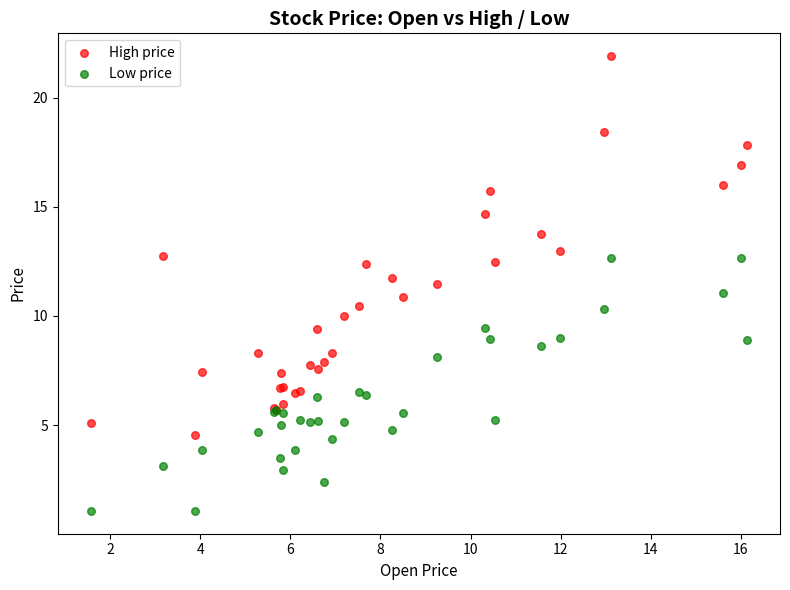

Which series has the widest spread of Y values?

High price